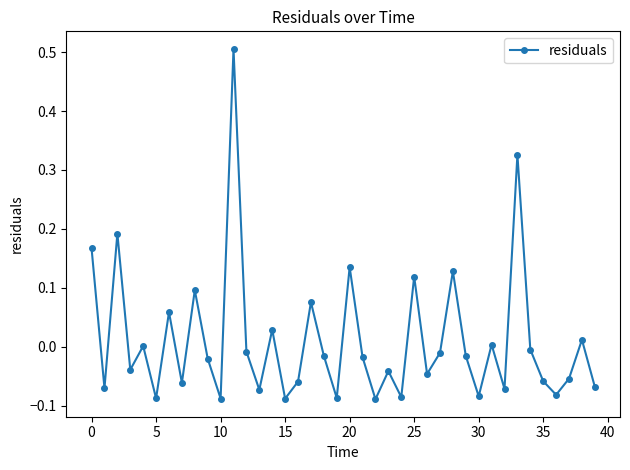

What is the difference between the maximum and minimum values?

0.6